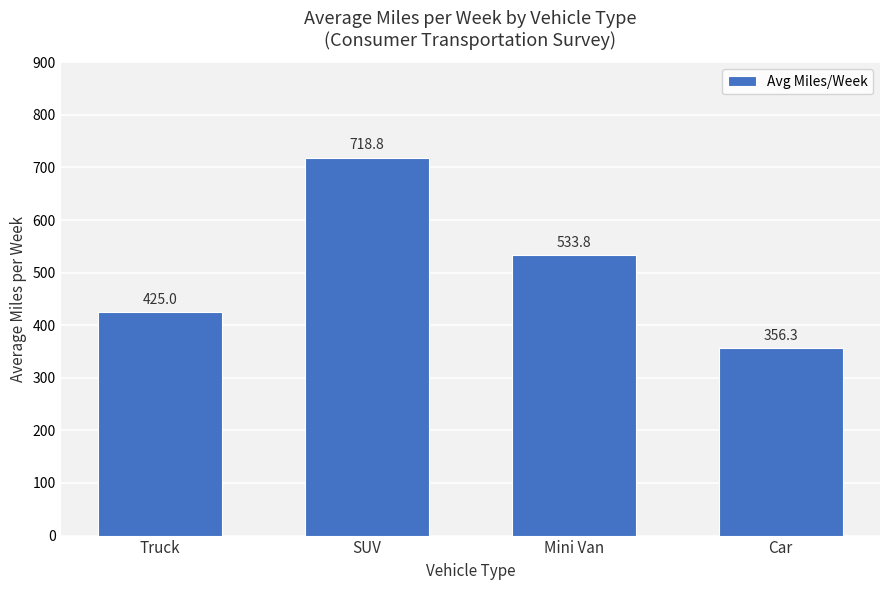

What is the difference between the values at Mini Van and SUV?

185.0